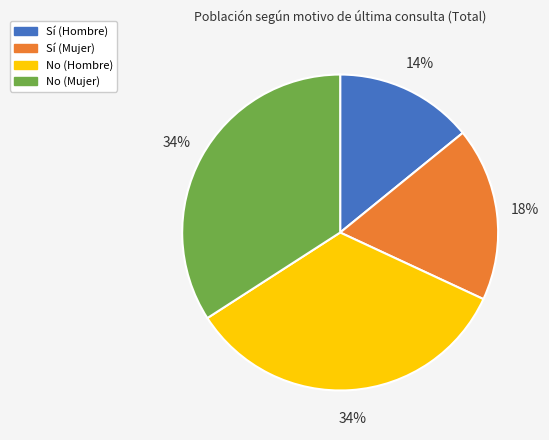

Does any single category account for the majority?

No